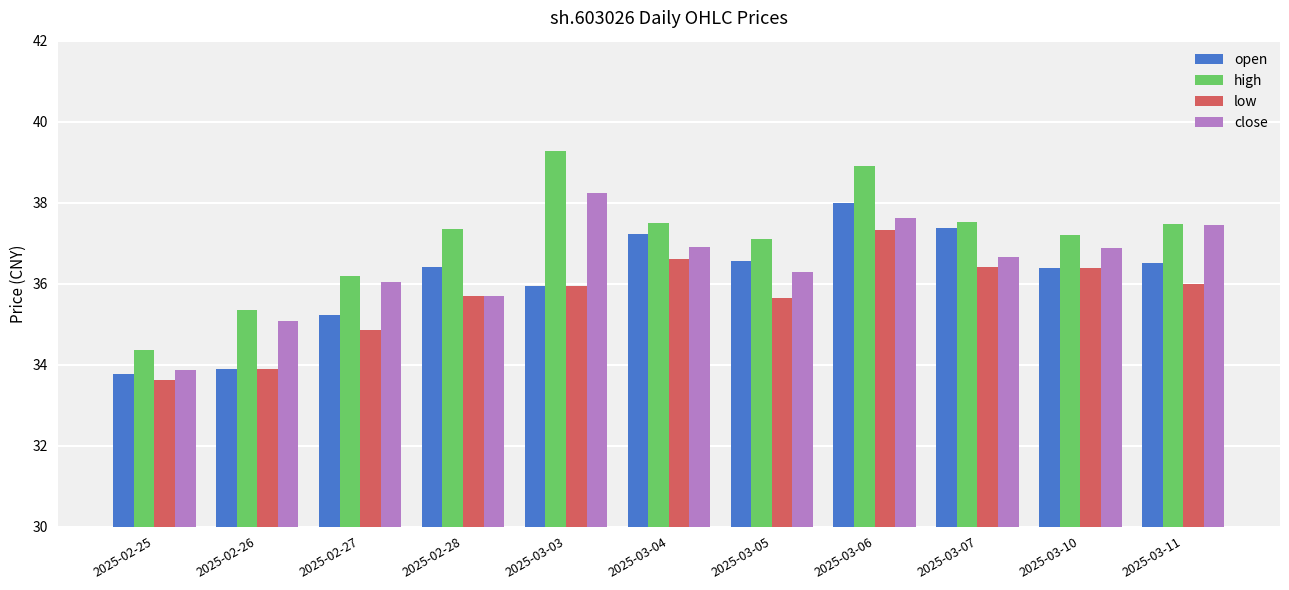

Rank the series at 2025-03-06 from highest to lowest value.

high, open, close, low